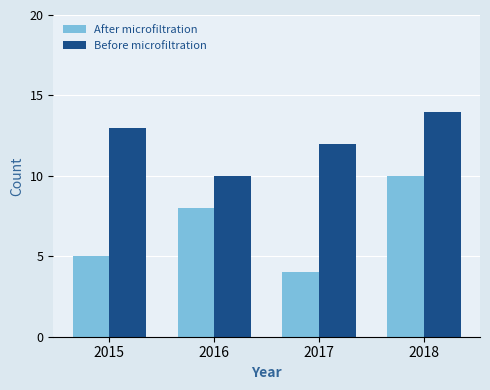

What is the sum of all Before microfiltration values?

49